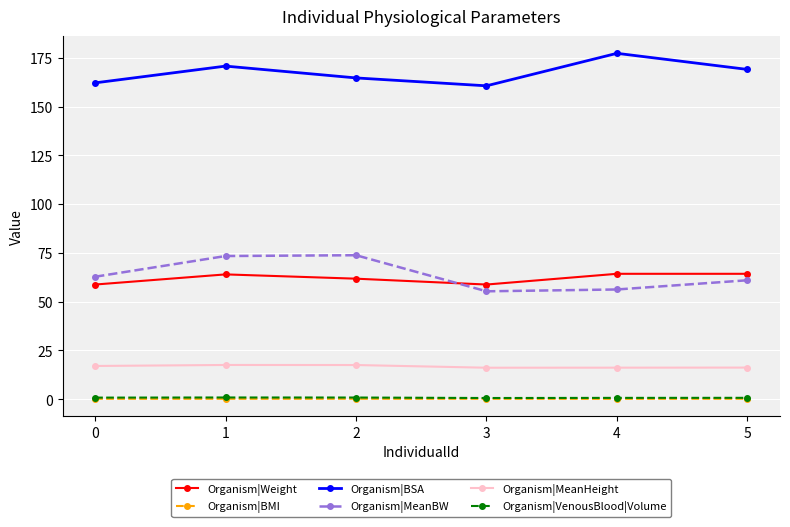

What is the sum of all Organism|VenousBlood|Volume values?

4.7